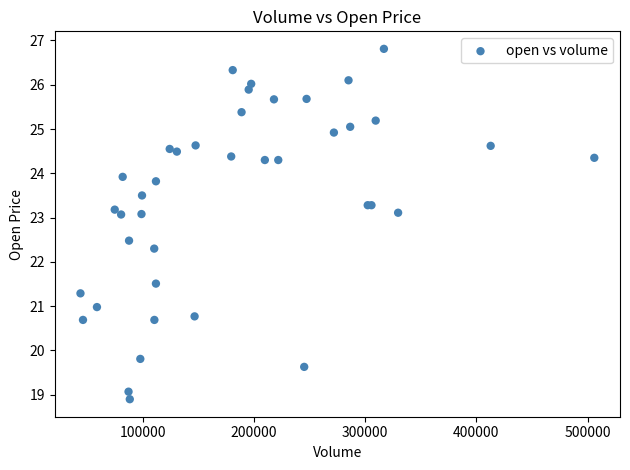

What Y value in the scatter plot is closest to 22?

22.3